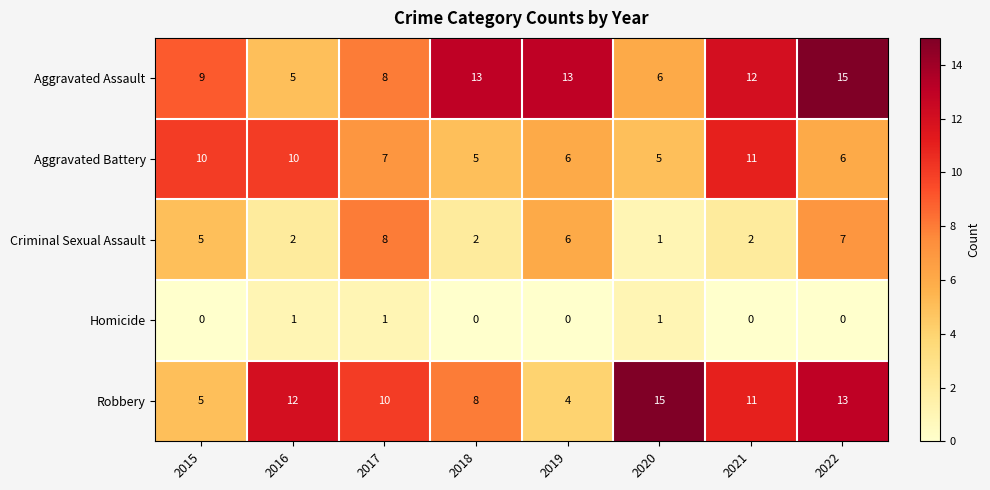

At which category is the sum across all series the highest?

2022